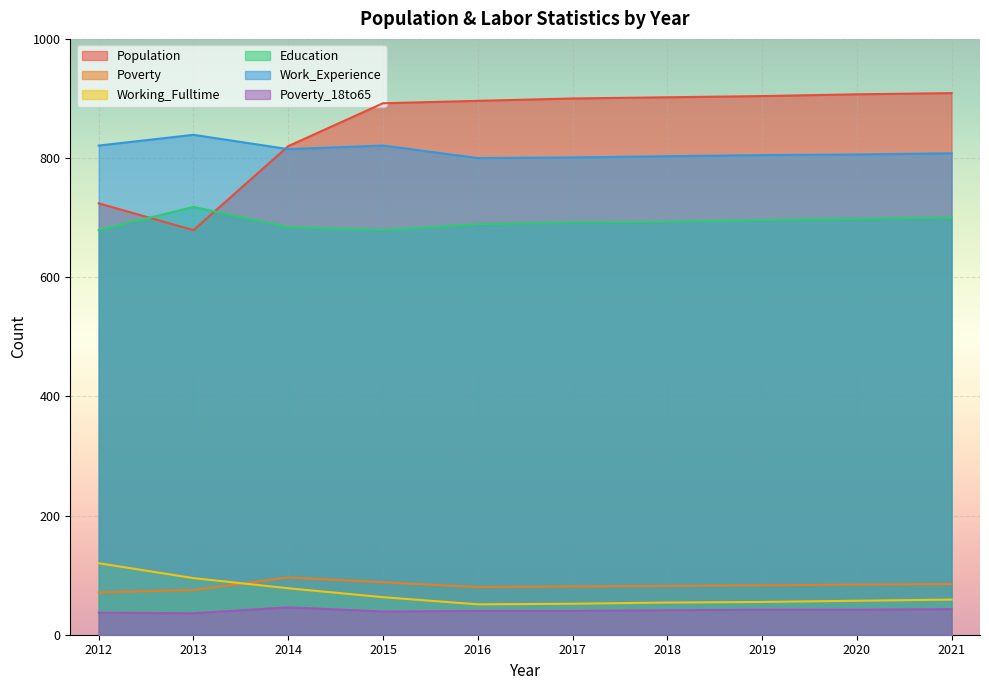

What is the difference between the Poverty_18to65 values at 2014 and 2019?

4